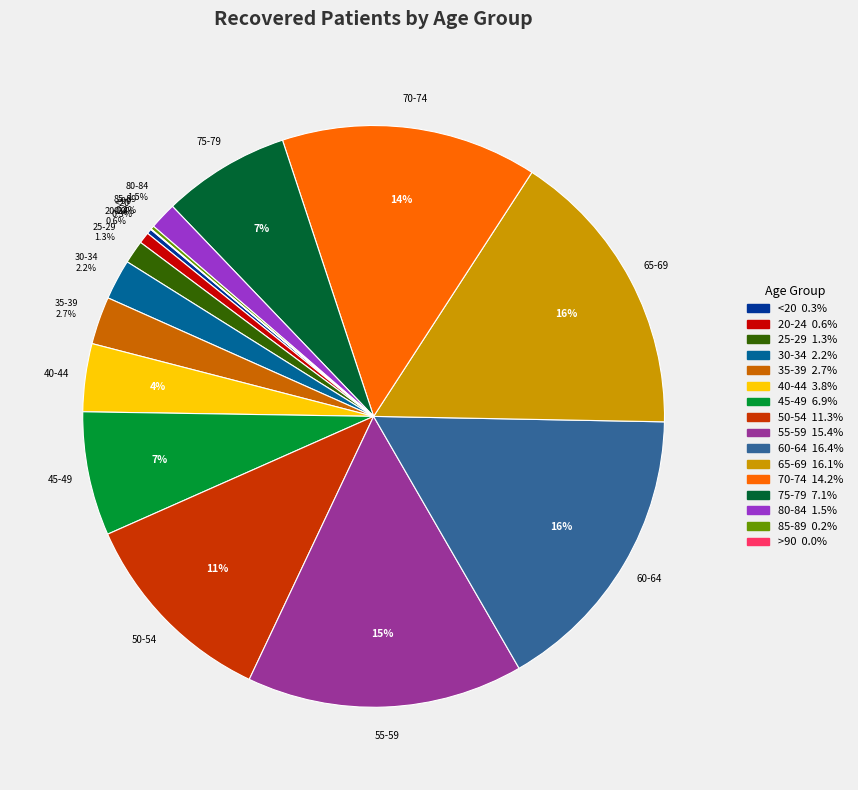

What is the ratio of the value at 55-59 to the value at 70-74?

1.1